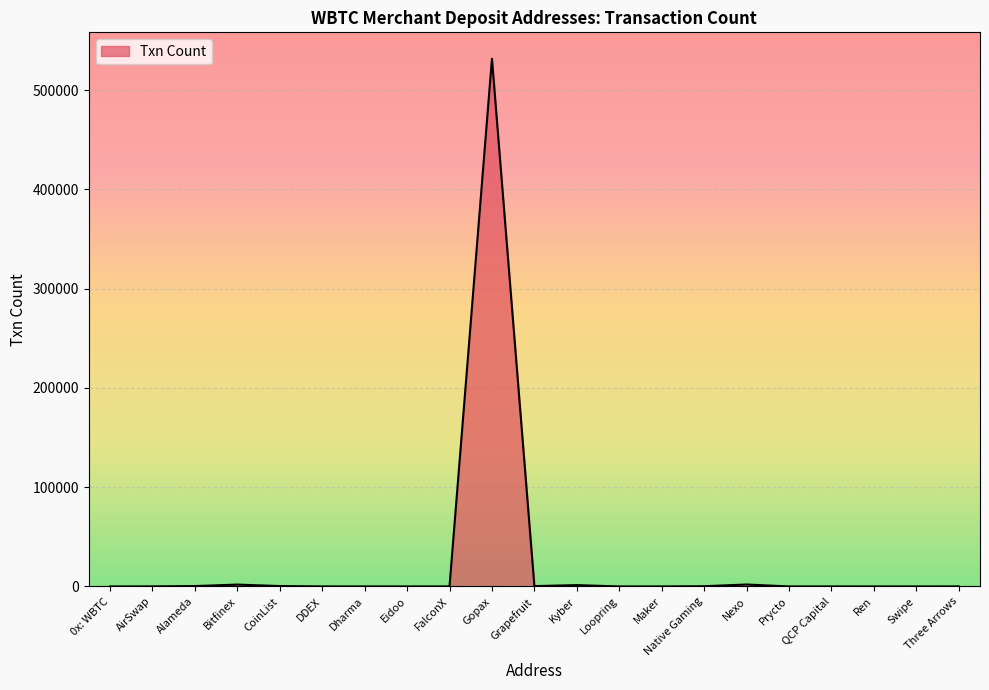

At which label is the value closest to 265753?

Nexo